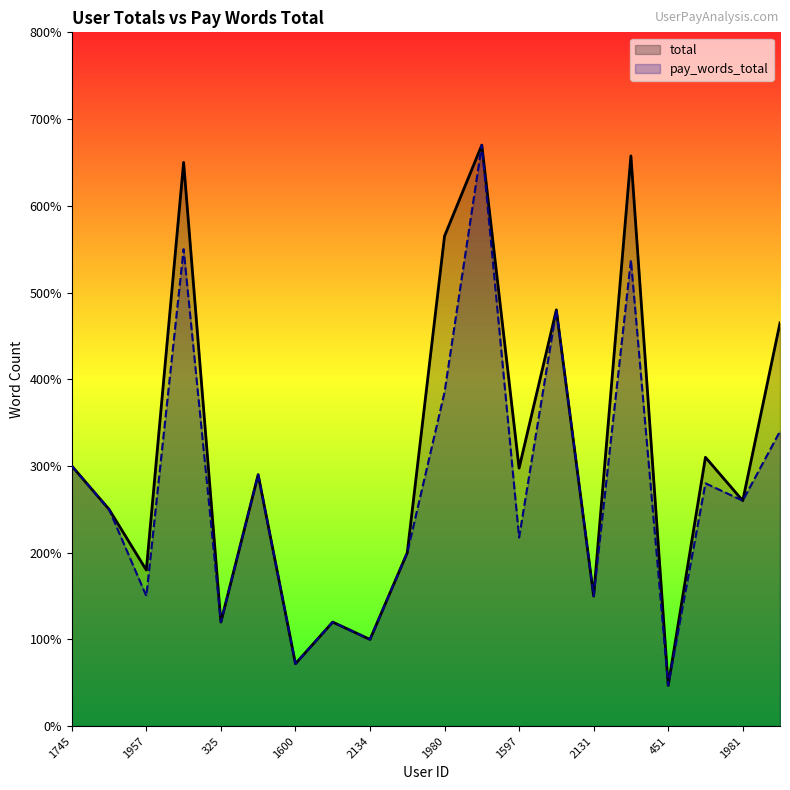

What is the label of the 14th point from the left?

2009